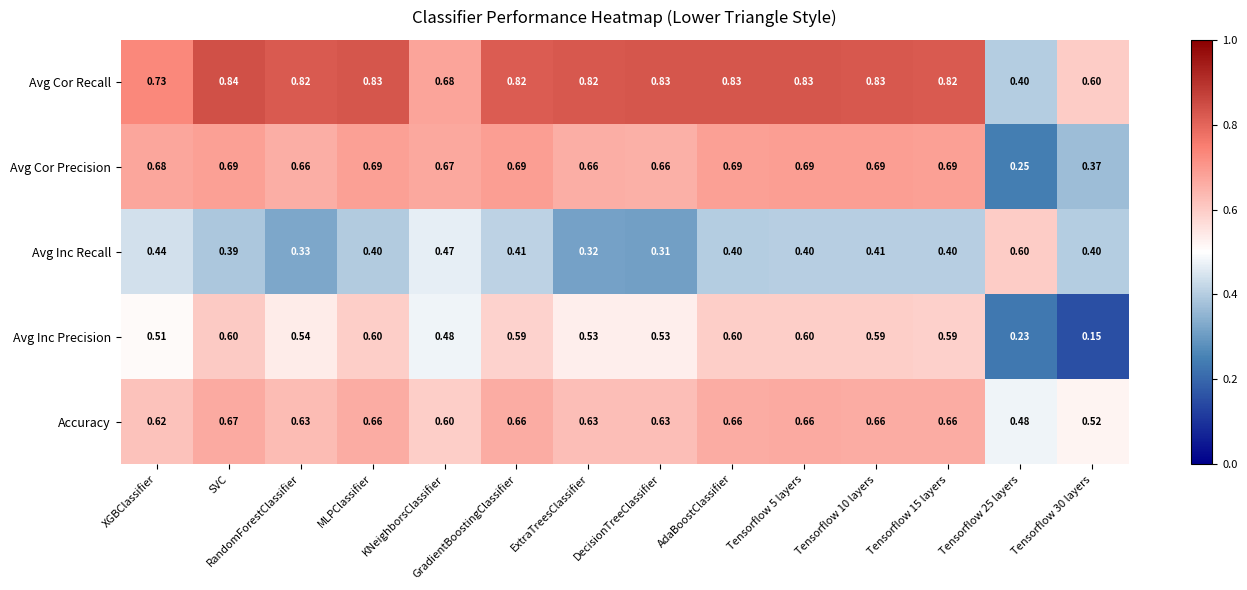

What is the total value across all series at AdaBoostClassifier?

3.2